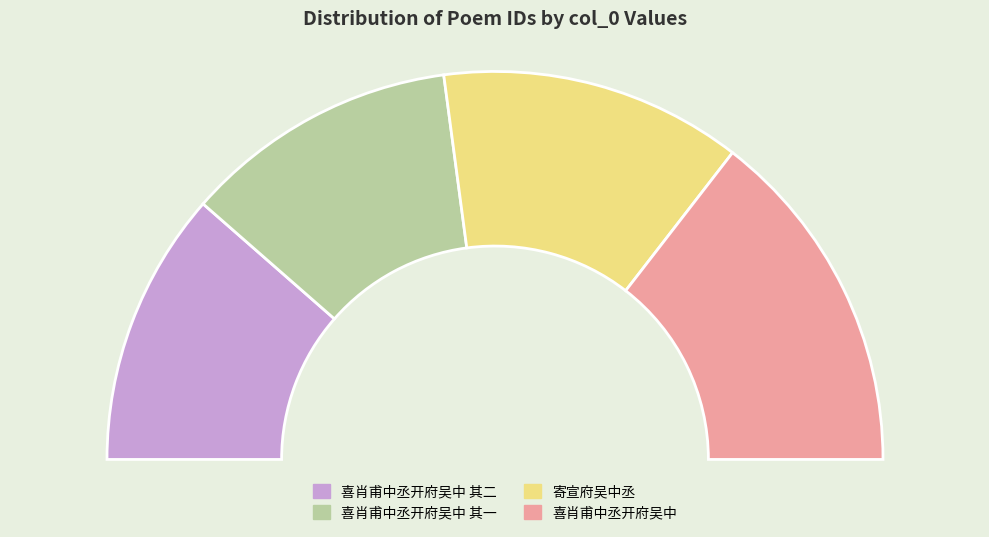

Which slice is the smallest?

喜肖甫中丞开府吴中 其一